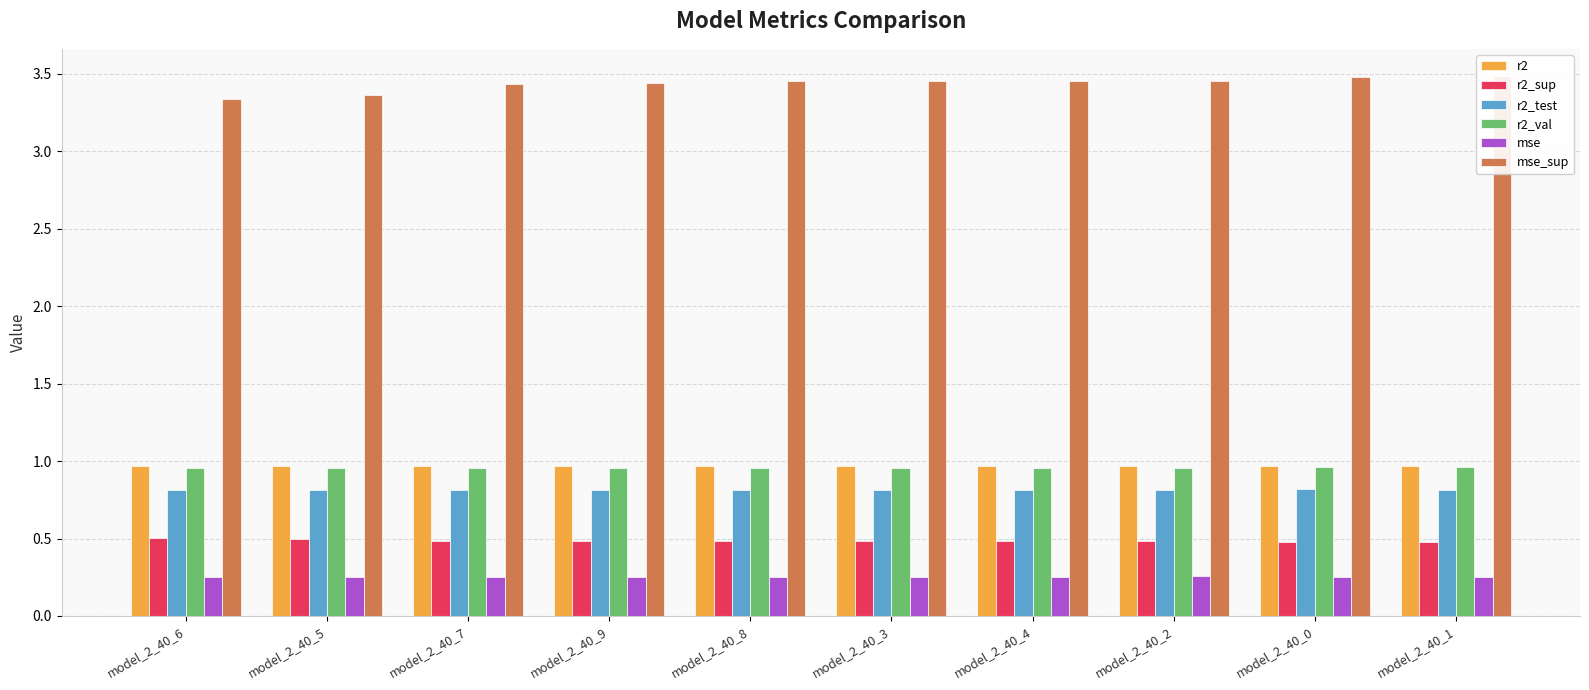

What is the label of the 8th bar from the left?

model_2_40_2